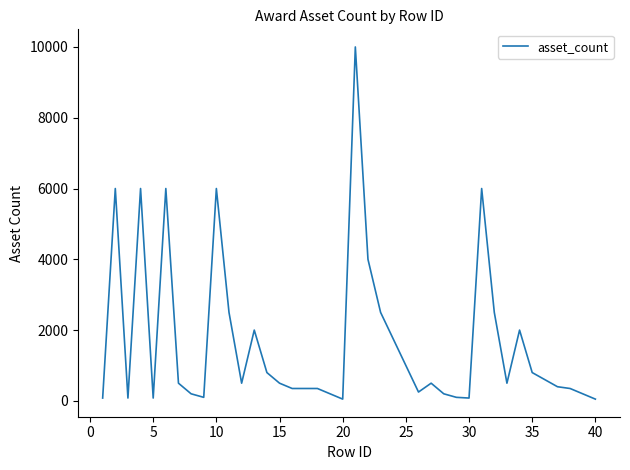

True or false: there are more than 2 points higher than both neighbors.

True